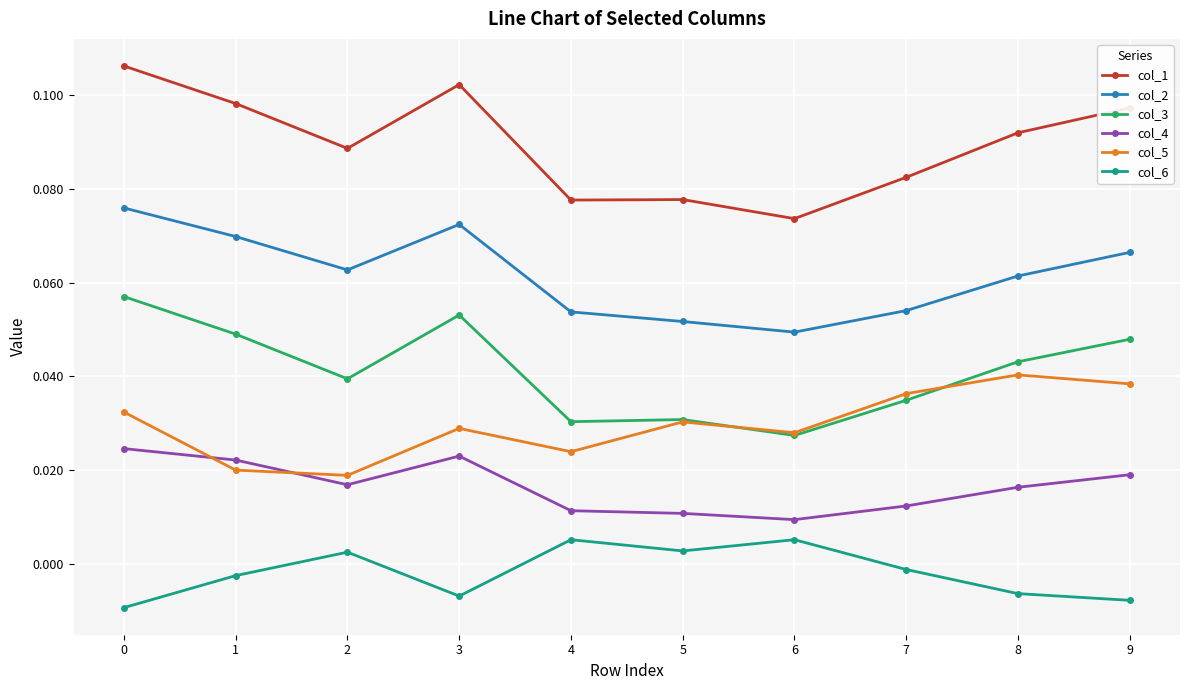

List the series in order of their peak value, lowest first.

col_6, col_4, col_5, col_3, col_2, col_1